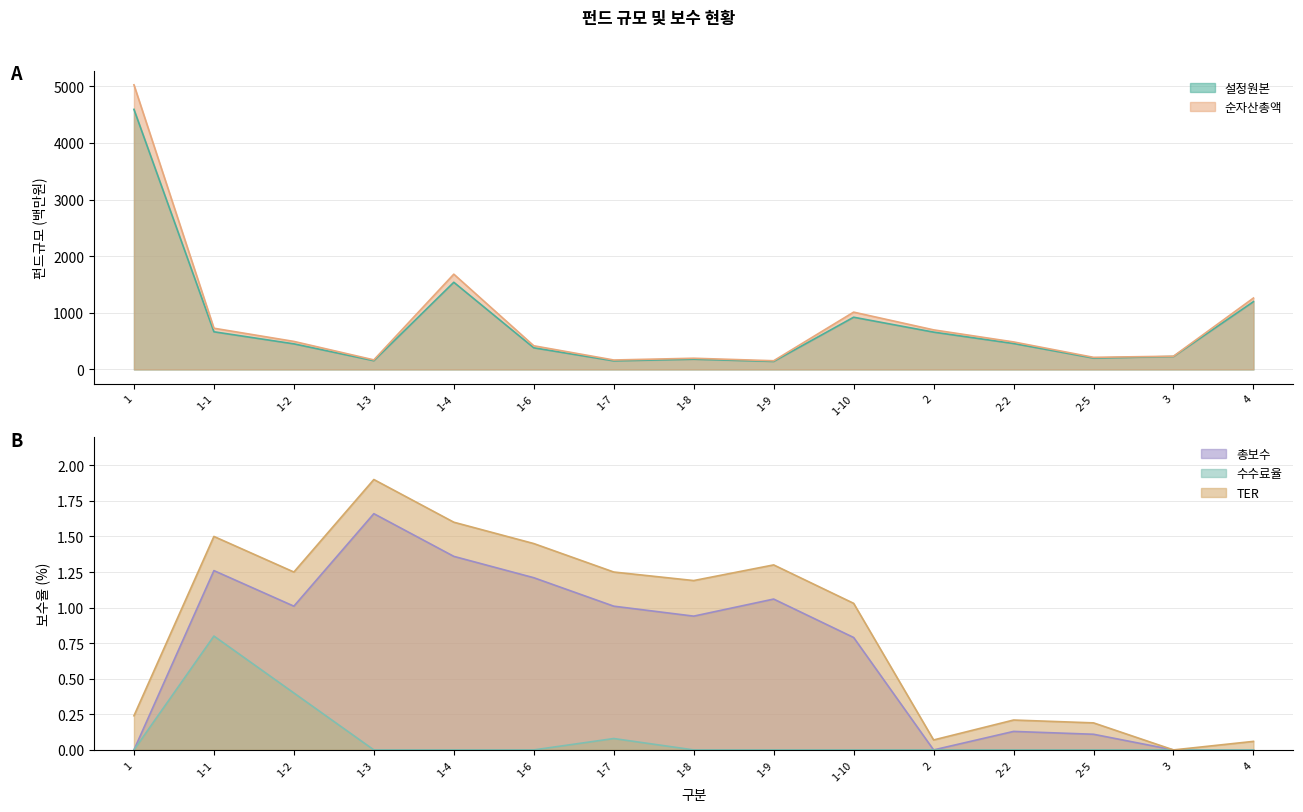

Where is 순자산총액 nearest to the value 2589?

1-4